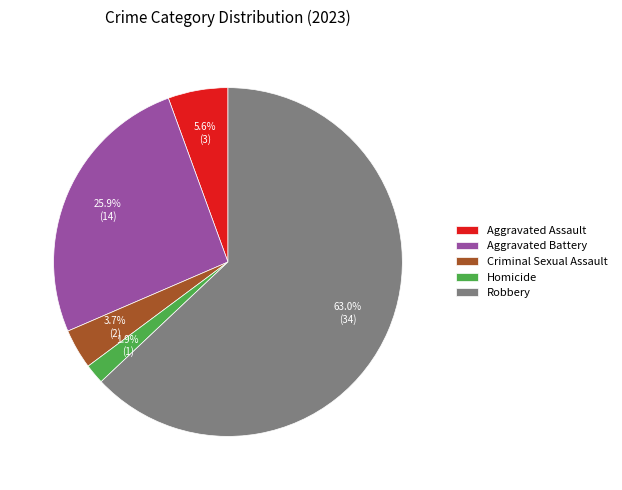

How many segments does this pie chart have?

5